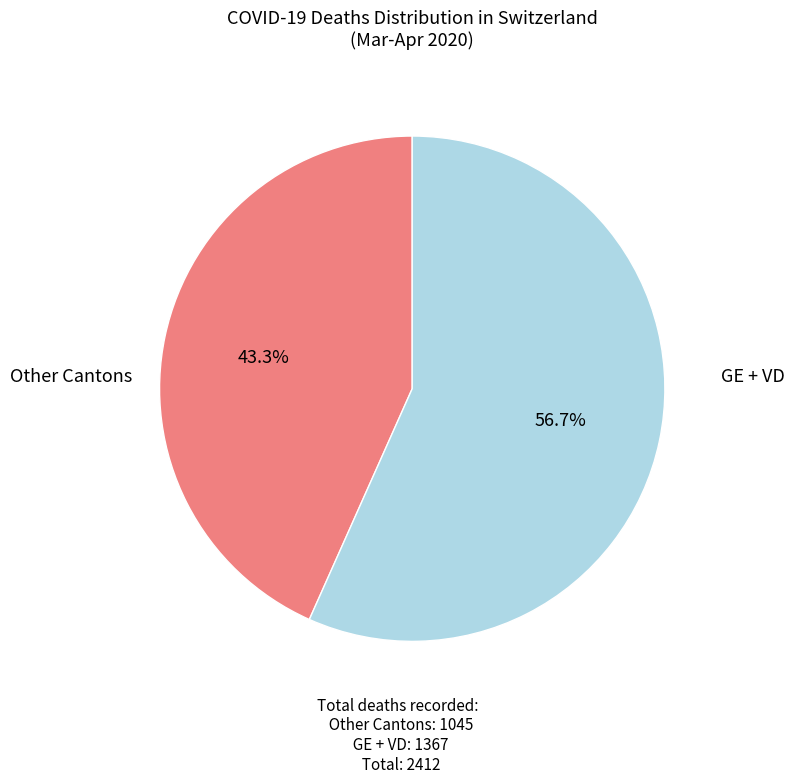

How many slices are in this pie chart?

2